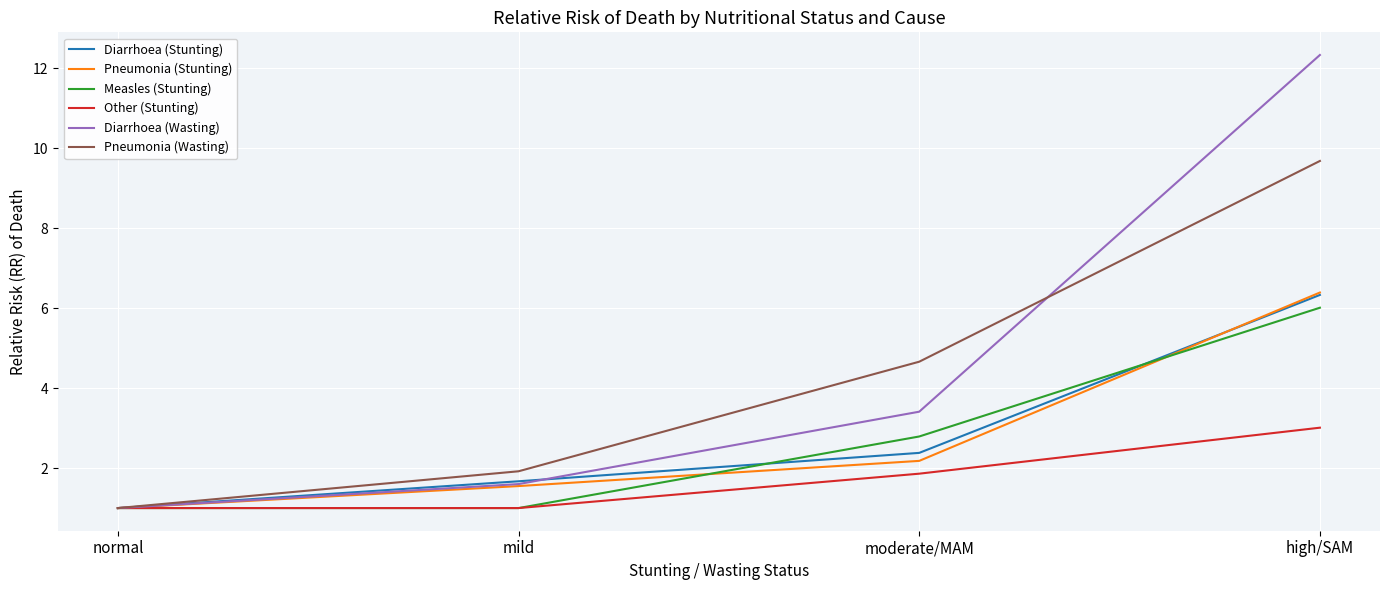

True or false: Pneumonia (Wasting) has a value of 4.7 at moderate/MAM.

True